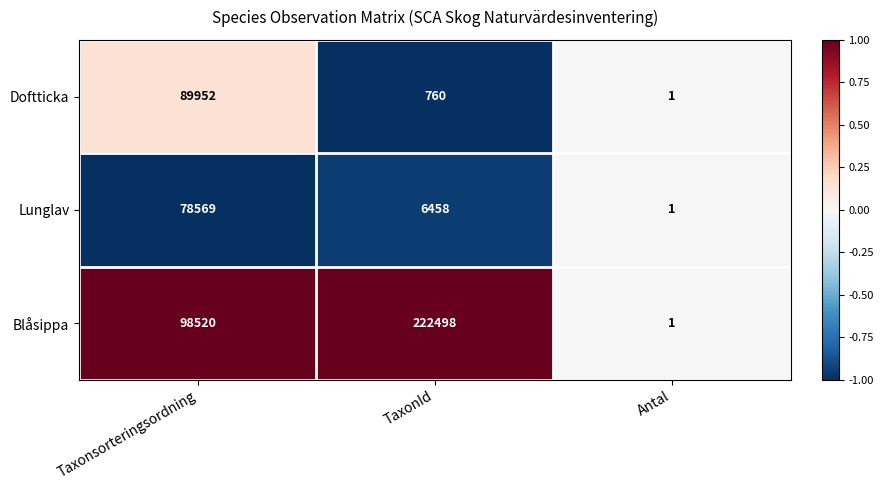

Between Taxonsorteringsordning and TaxonId, which series saw the biggest shift?

Blåsippa